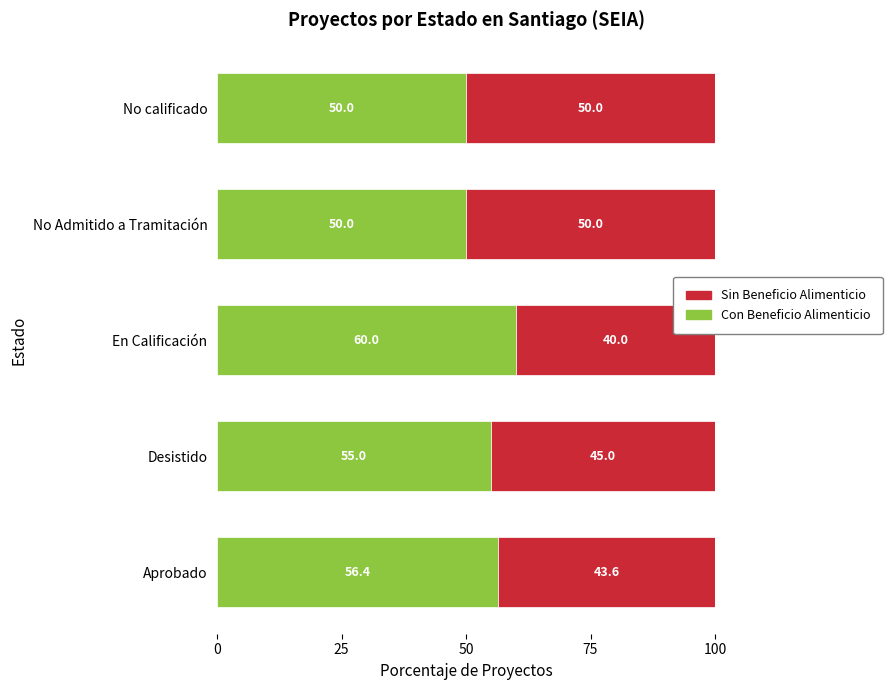

True or false: Con Beneficio Alimenticio has a value of 18.2 at Aprobado.

False